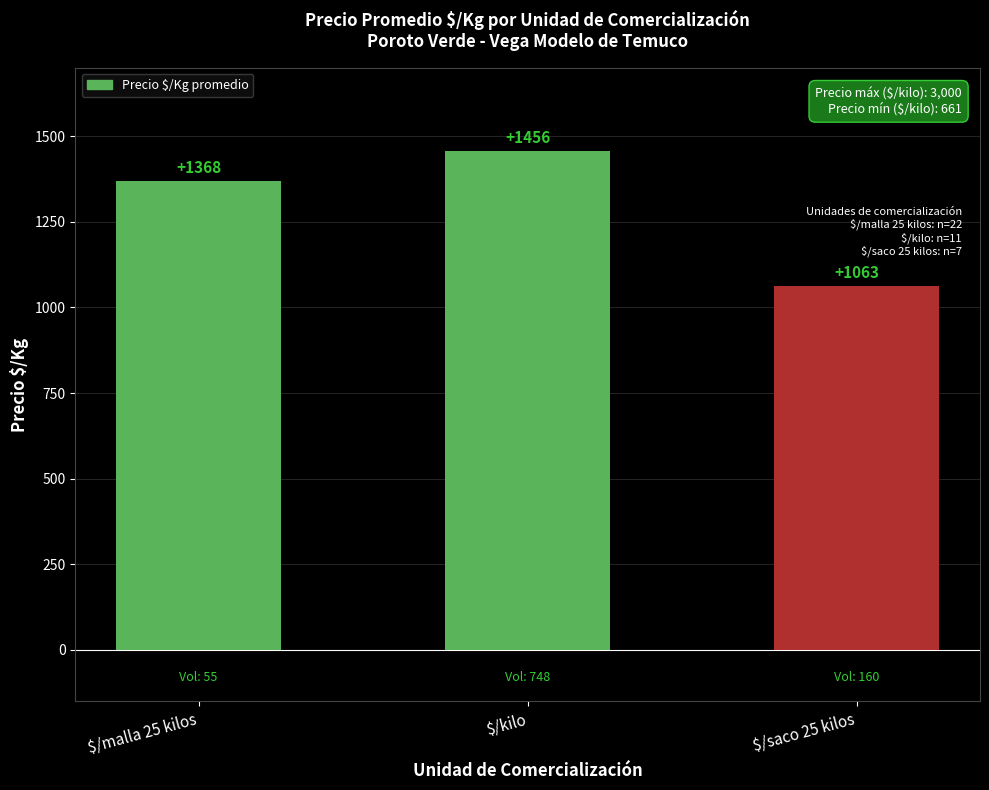

Where is the data nearest to the value 1259?

$/malla 25 kilos